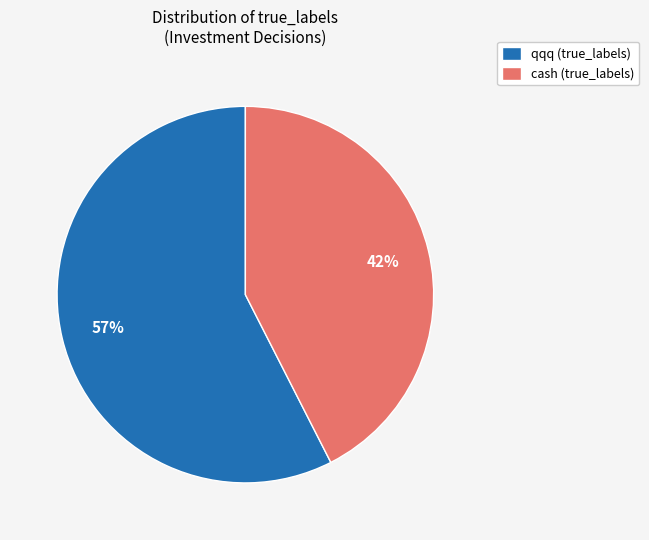

Is it true that cash (true_labels) is 54% of the pie?

False